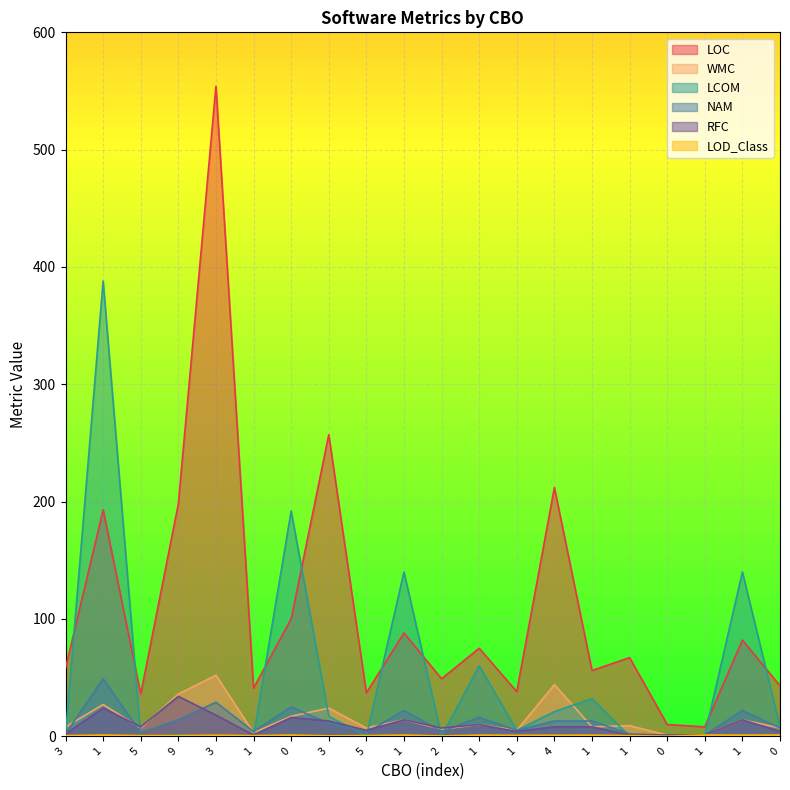

The RFC series shows 5.4 at 5. True or false?

False